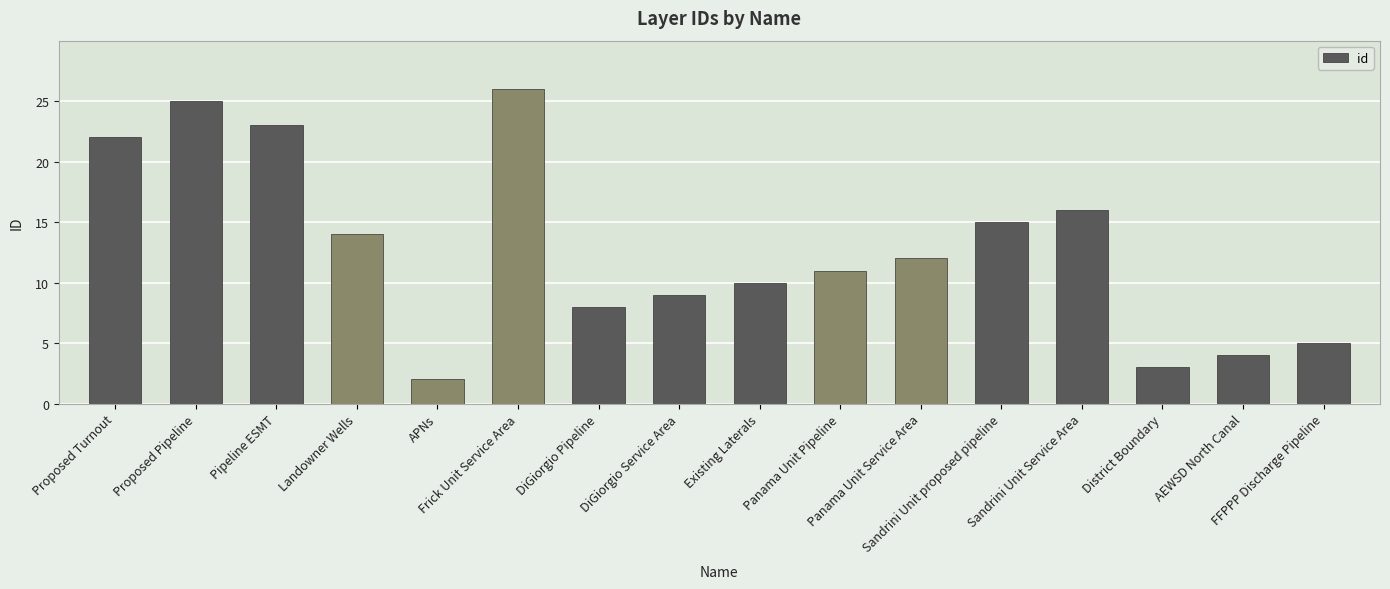

Reading left to right, extract all data points from this chart.

22	25	23	14	2	26	8	9	10	11	12	15	16	3	4	5